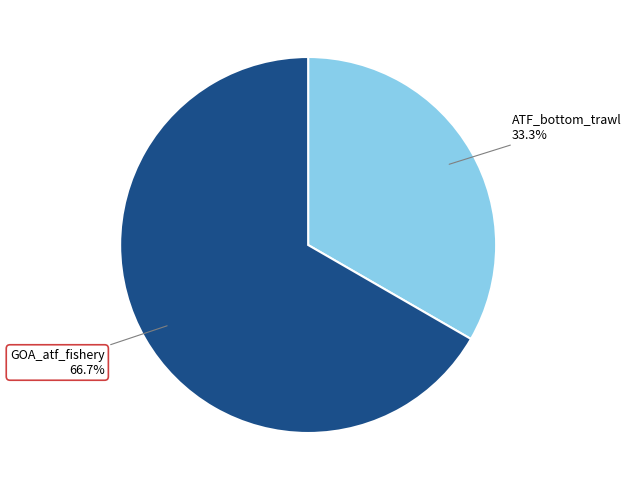

How many slices are in this pie chart?

2